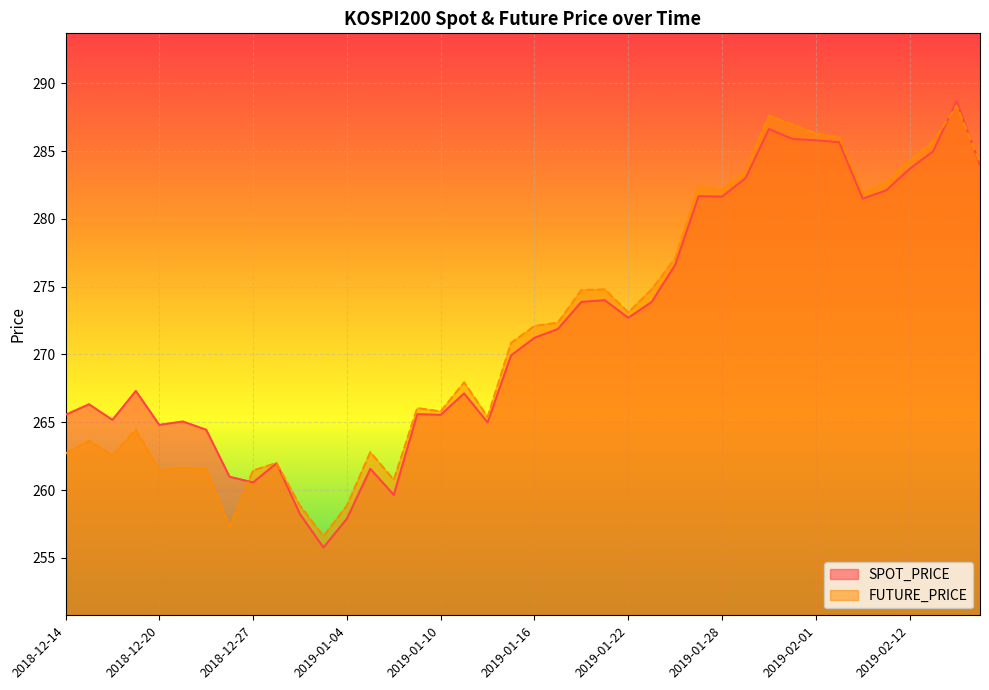

At 2018-12-17, list the series in order from smallest to largest.

FUTURE_PRICE, SPOT_PRICE